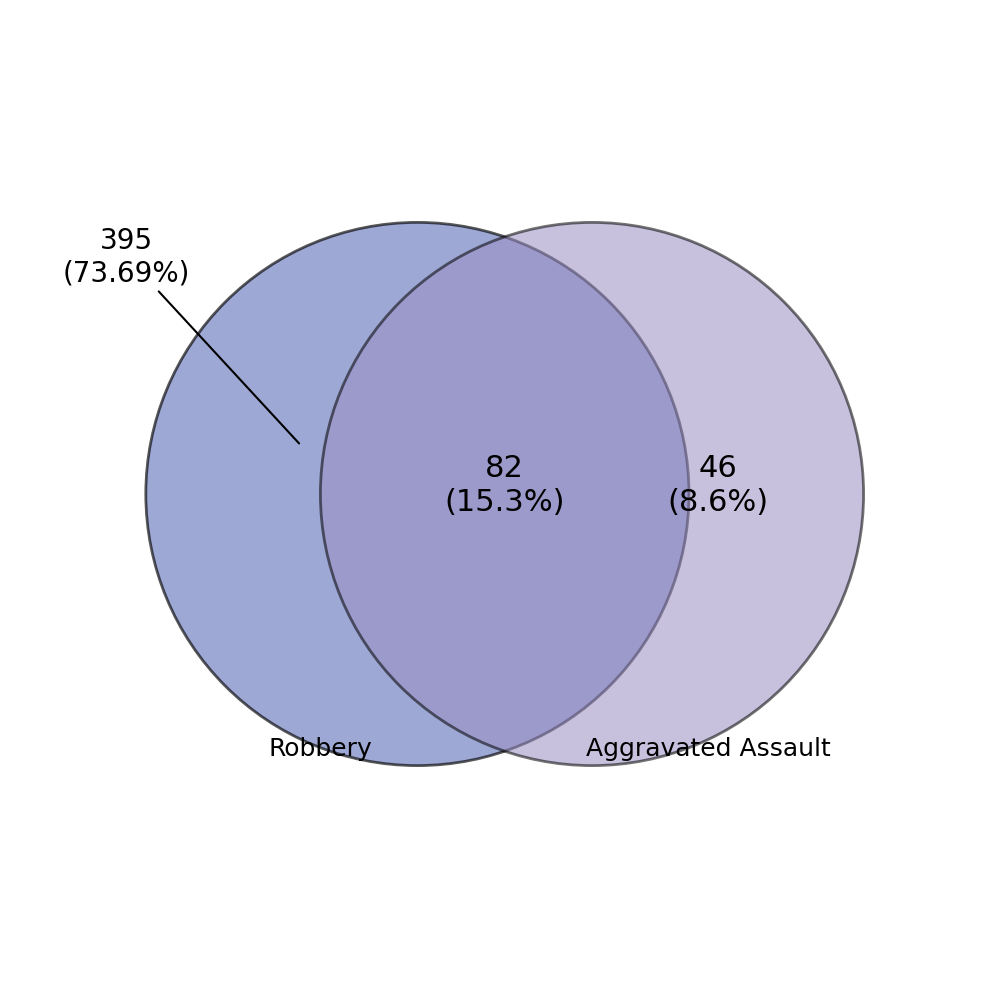

Does Robbery account for over 50% of the chart?

Yes